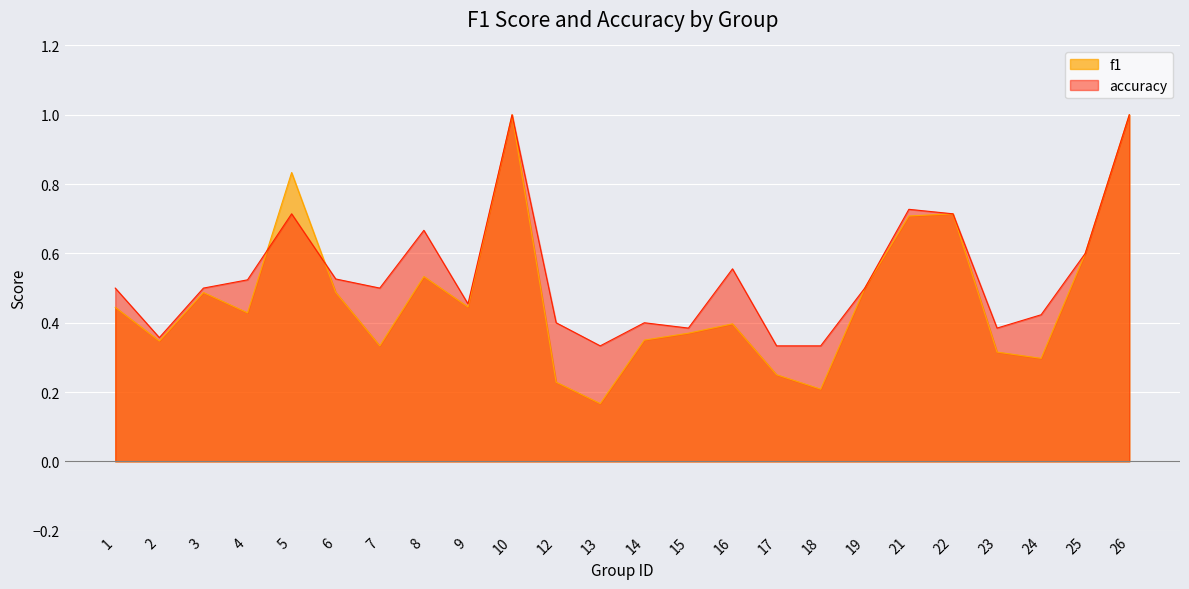

Read the accuracy value at 22.

0.7